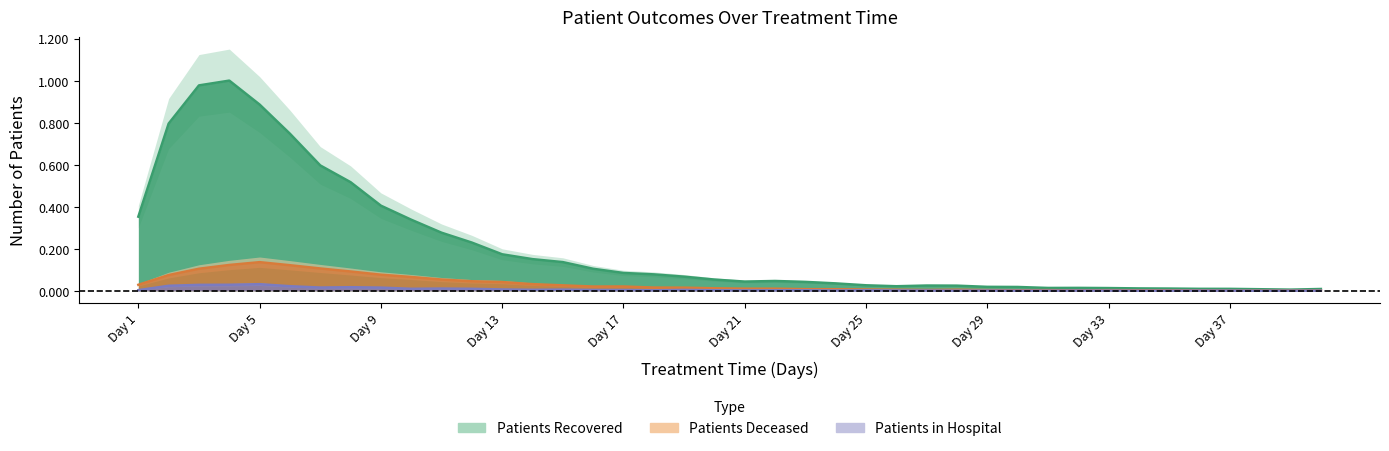

True or false: patients_in_hospital and patients_recovered cross at least once.

False